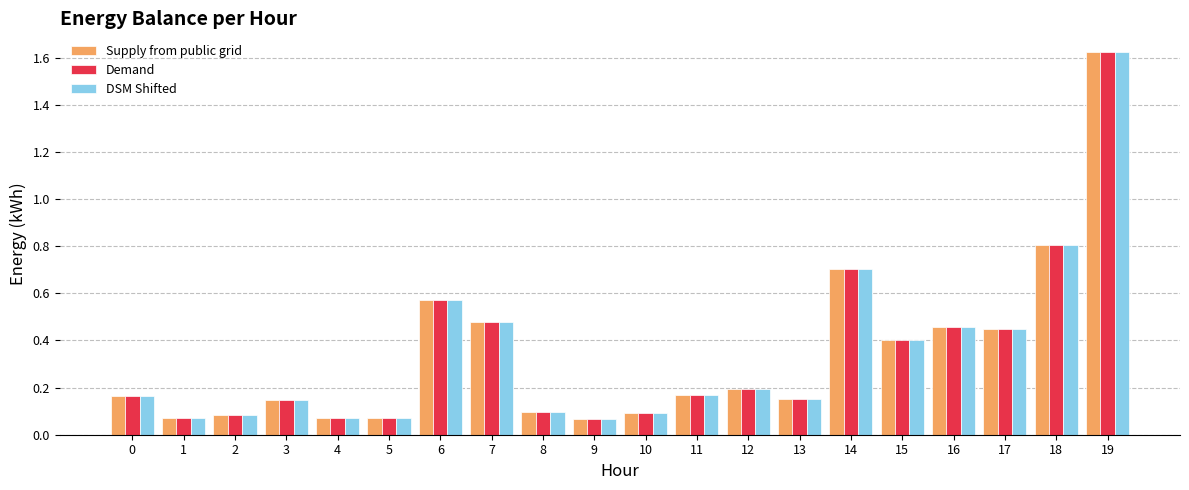

At which label does Supply from public grid reach its peak?

19